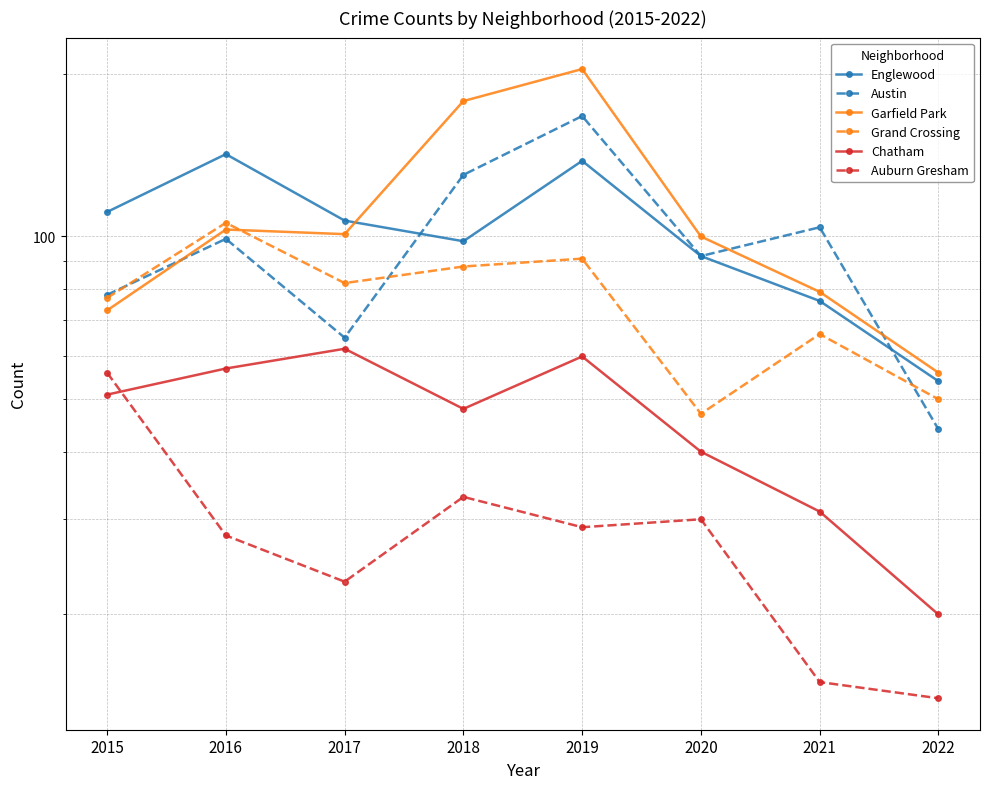

Which category has the lowest value in the Englewood series?

2022